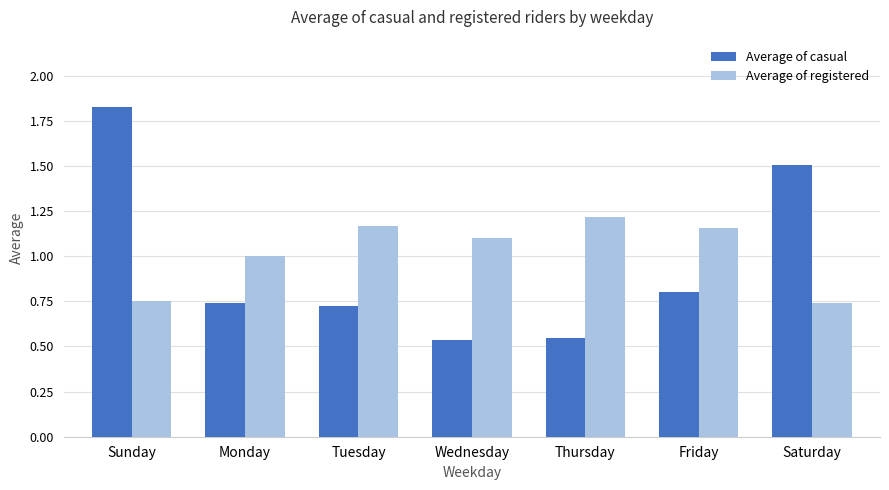

Which category has the highest value across all series?

Sunday